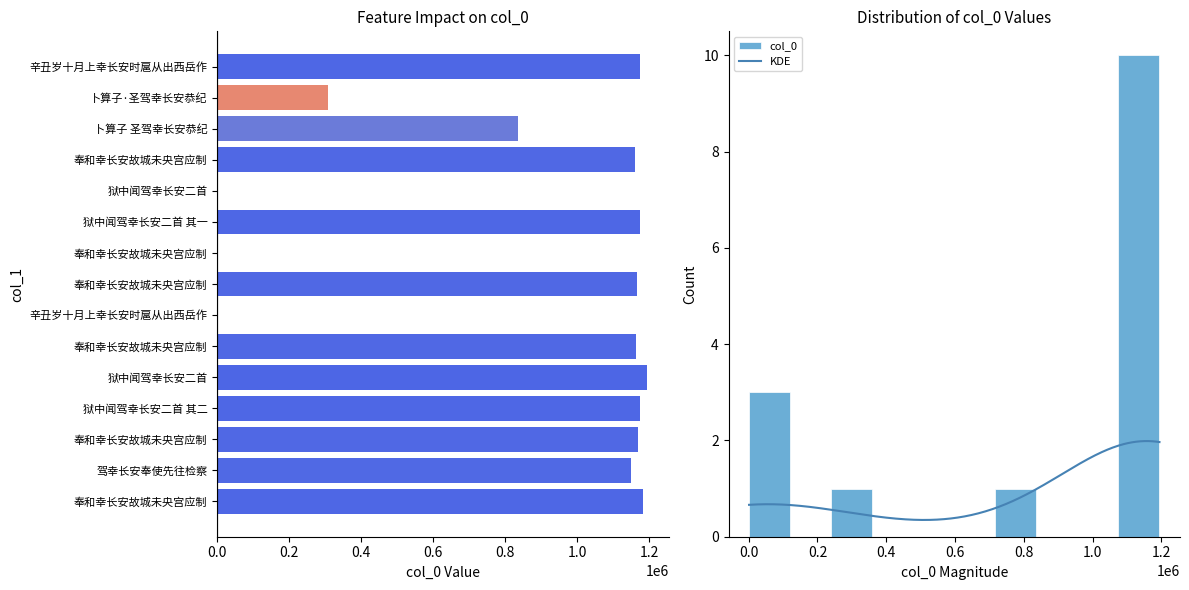

What is the average value?

857776